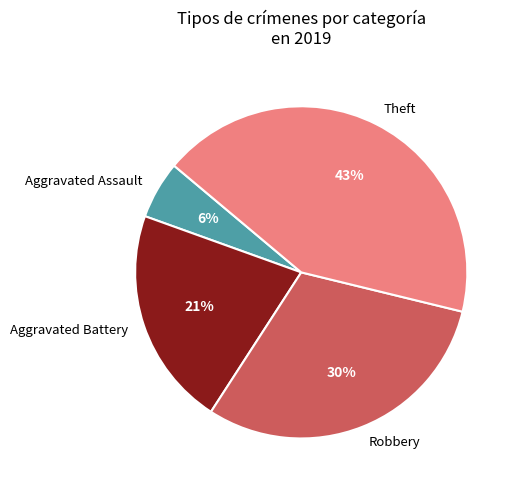

Is it true that Aggravated Battery is 21% of the pie?

True